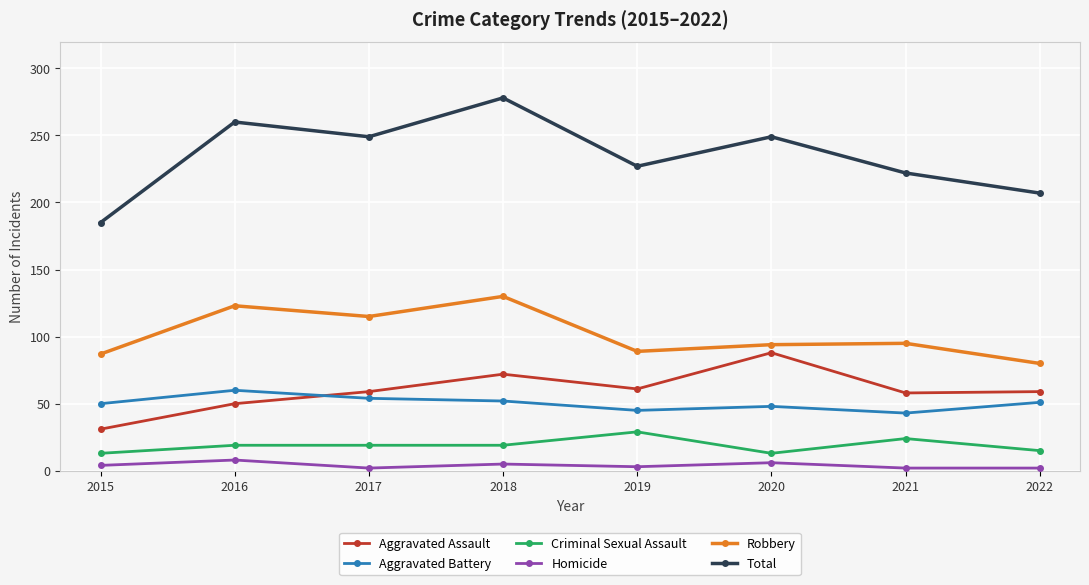

What is the total value across all series at 2021?

444